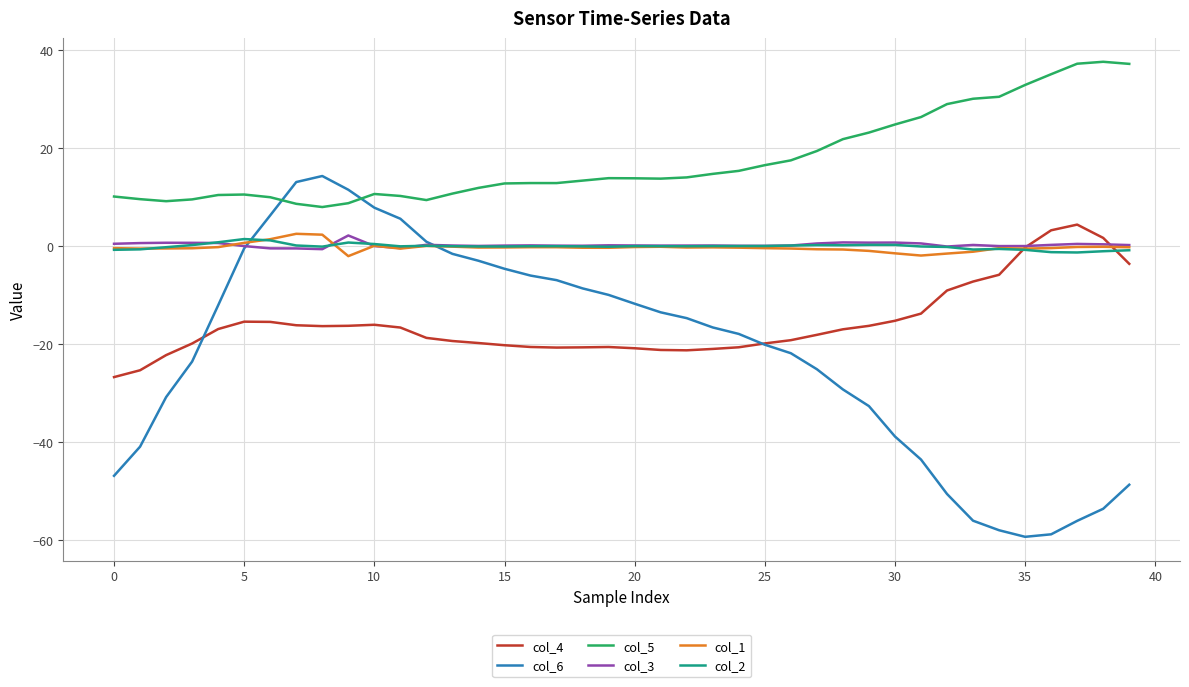

Which series has the largest total across all categories?

col_5